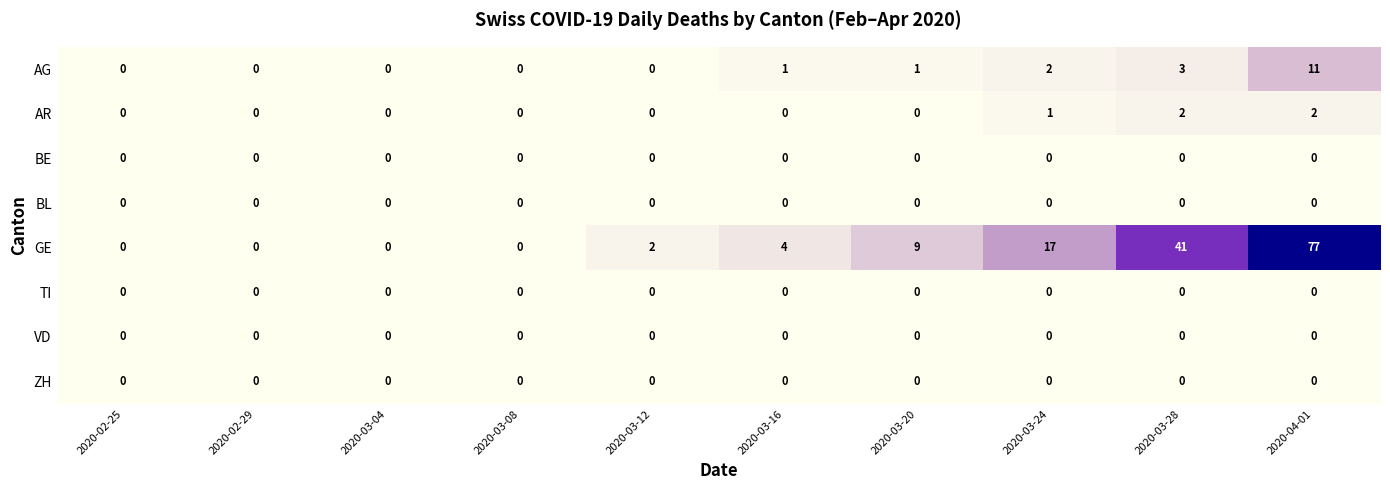

What is the total value across all series at 2020-03-20?

10